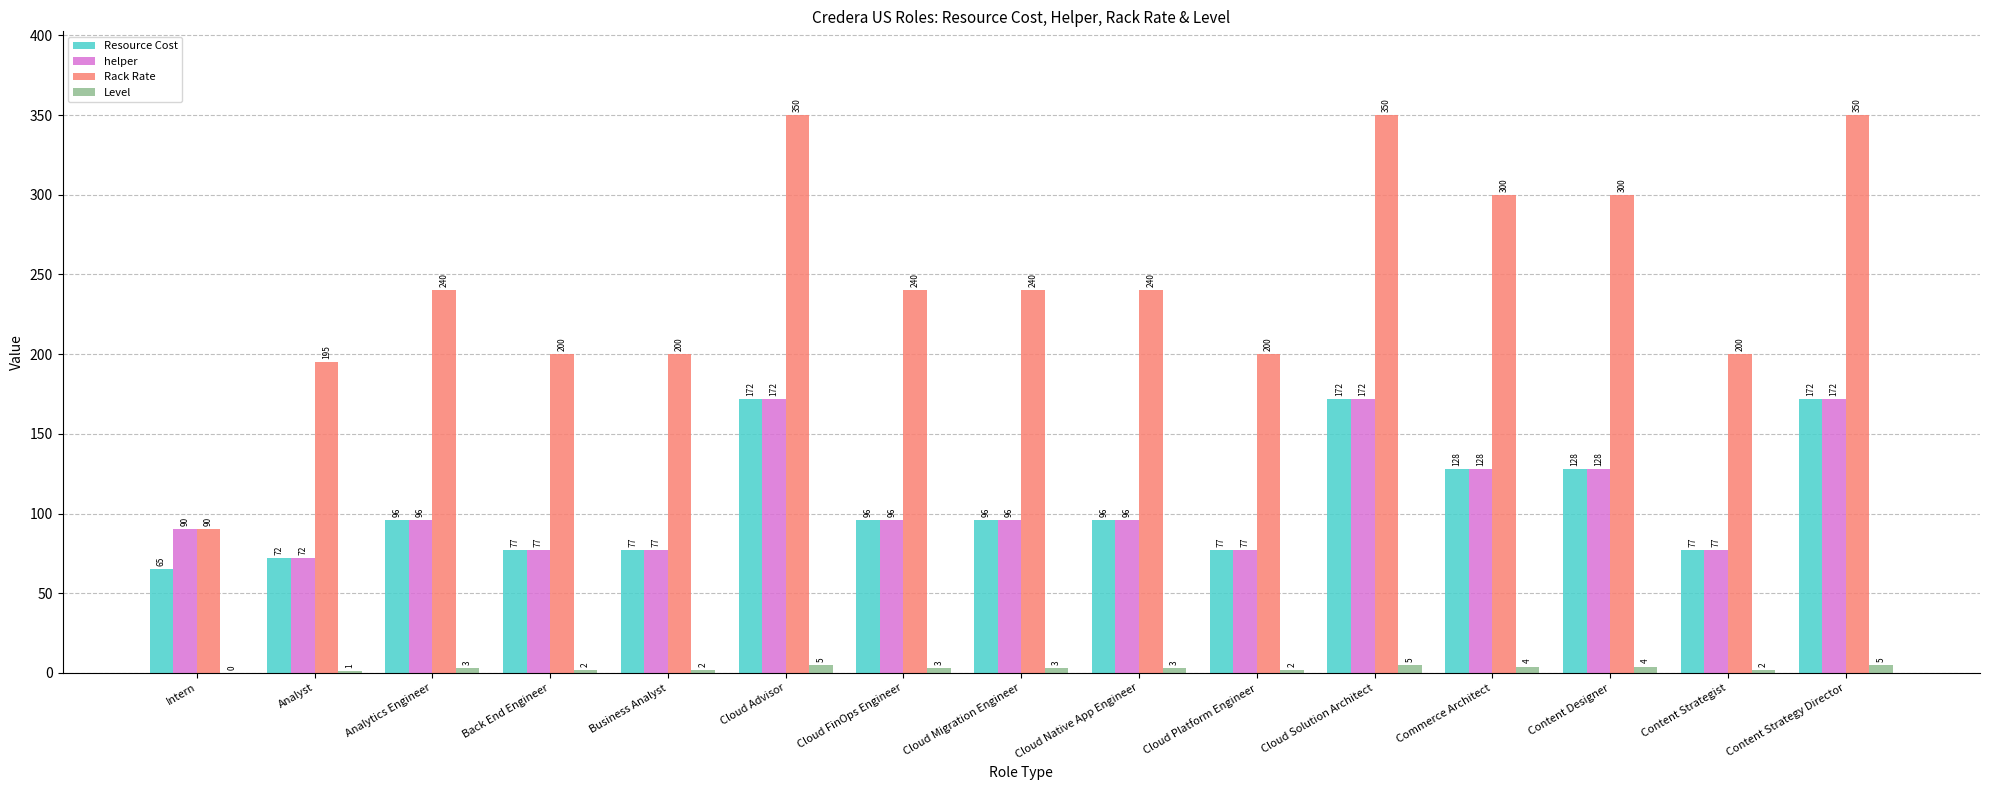

Are the bars grouped side by side (vs. stacked)?

Yes